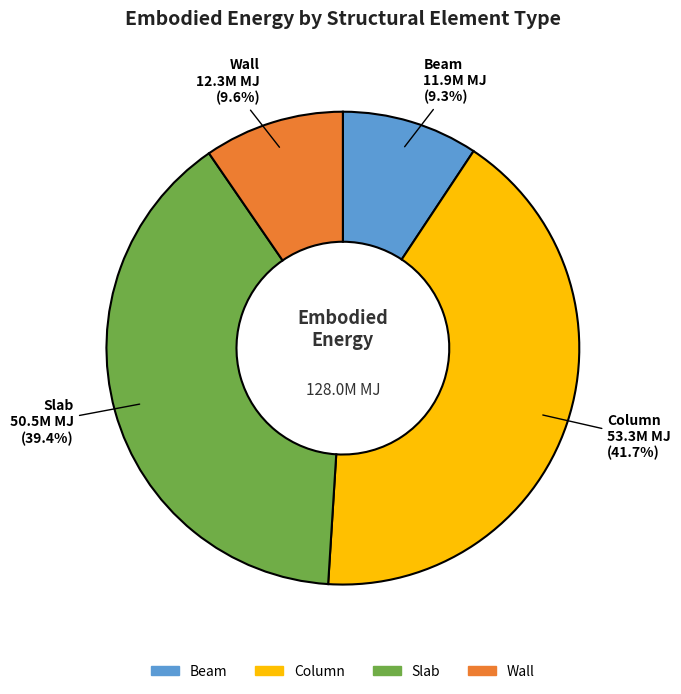

How many segments does this pie chart have?

4